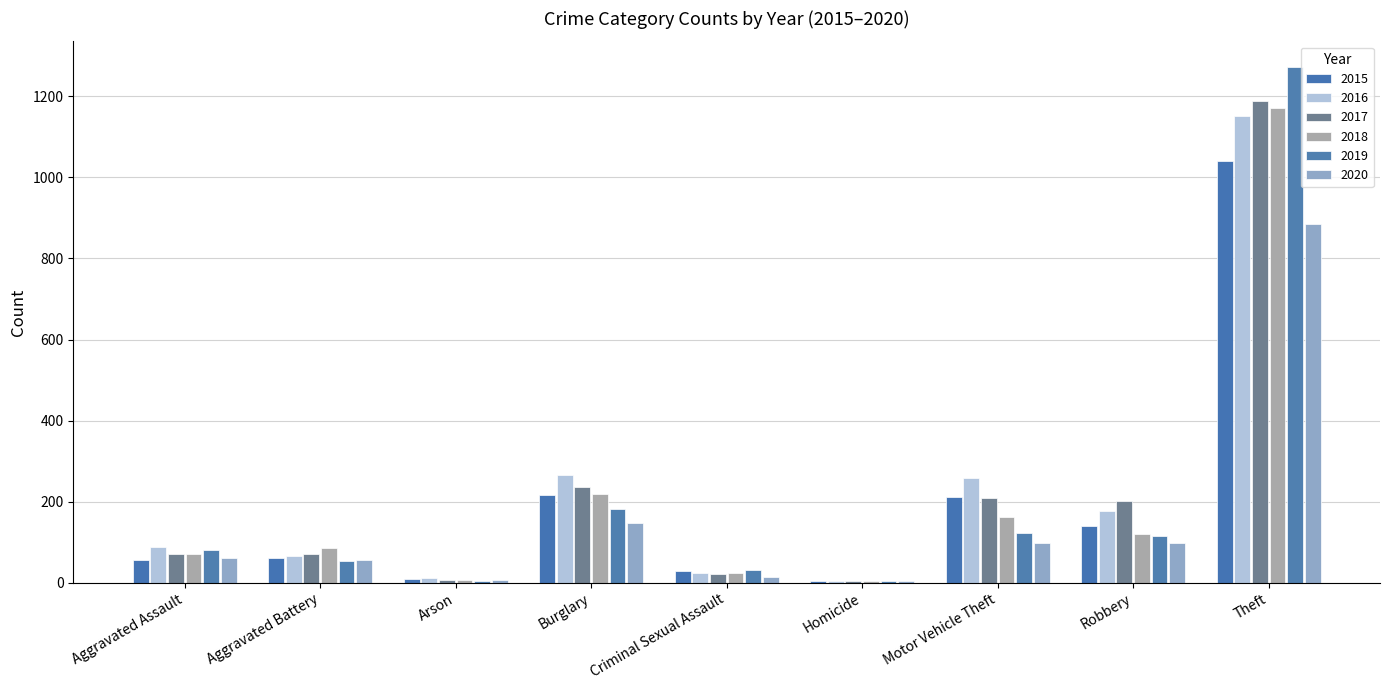

Reading left to right, transcribe all the data shown in this chart.

2015: Aggravated Assault=56	Aggravated Battery=60	Arson=10	Burglary=216	Criminal Sexual Assault=29	Homicide=5	Motor Vehicle Theft=212	Robbery=139	Theft=1041
2016: Aggravated Assault=88	Aggravated Battery=66	Arson=12	Burglary=266	Criminal Sexual Assault=25	Homicide=4	Motor Vehicle Theft=259	Robbery=178	Theft=1151
2017: Aggravated Assault=72	Aggravated Battery=71	Arson=7	Burglary=237	Criminal Sexual Assault=22	Homicide=4	Motor Vehicle Theft=208	Robbery=202	Theft=1188
2018: Aggravated Assault=72	Aggravated Battery=86	Arson=7	Burglary=218	Criminal Sexual Assault=24	Homicide=4	Motor Vehicle Theft=163	Robbery=121	Theft=1170
2019: Aggravated Assault=80	Aggravated Battery=53	Arson=5	Burglary=182	Criminal Sexual Assault=31	Homicide=4	Motor Vehicle Theft=123	Robbery=116	Theft=1272
2020: Aggravated Assault=62	Aggravated Battery=57	Arson=7	Burglary=148	Criminal Sexual Assault=15	Homicide=5	Motor Vehicle Theft=99	Robbery=97	Theft=884